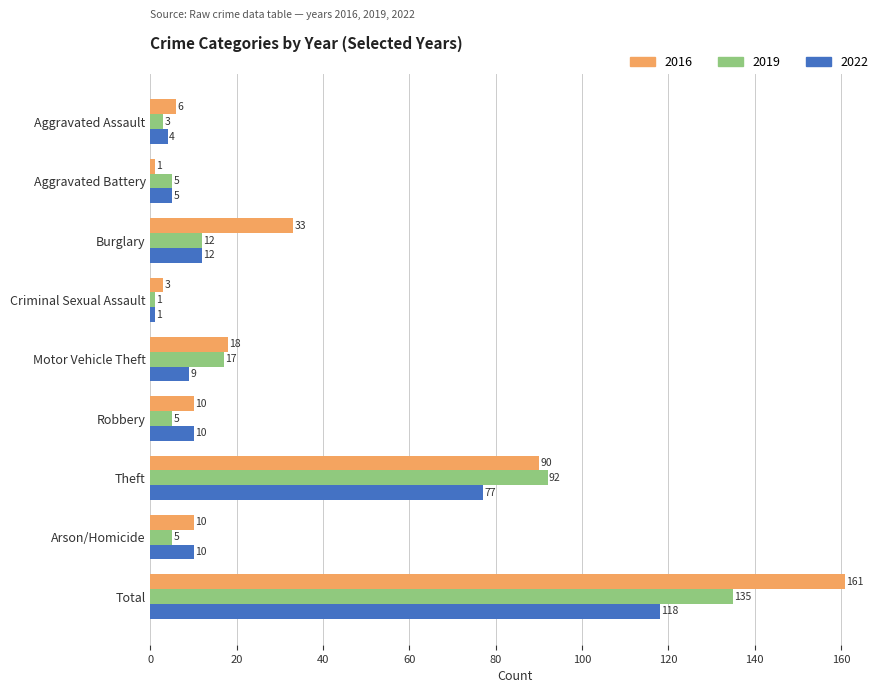

Which label corresponds to the largest value in the chart?

Total